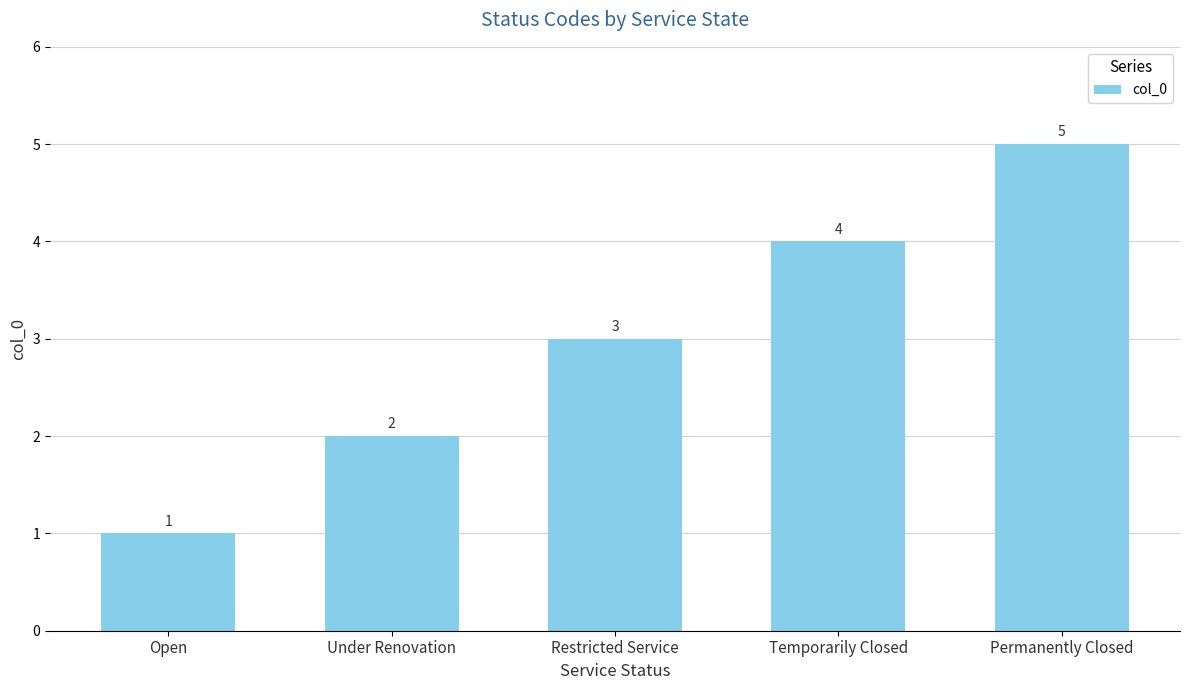

What is the greatest value displayed?

5